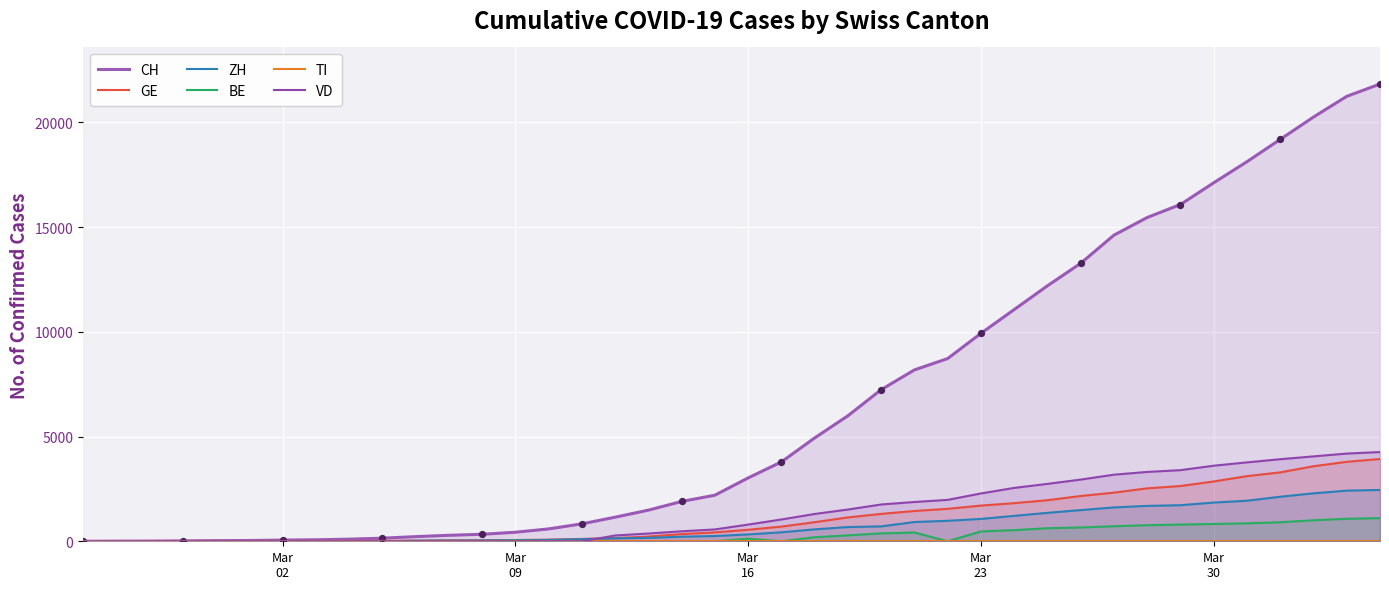

What is the highest value of the BE series?

1106